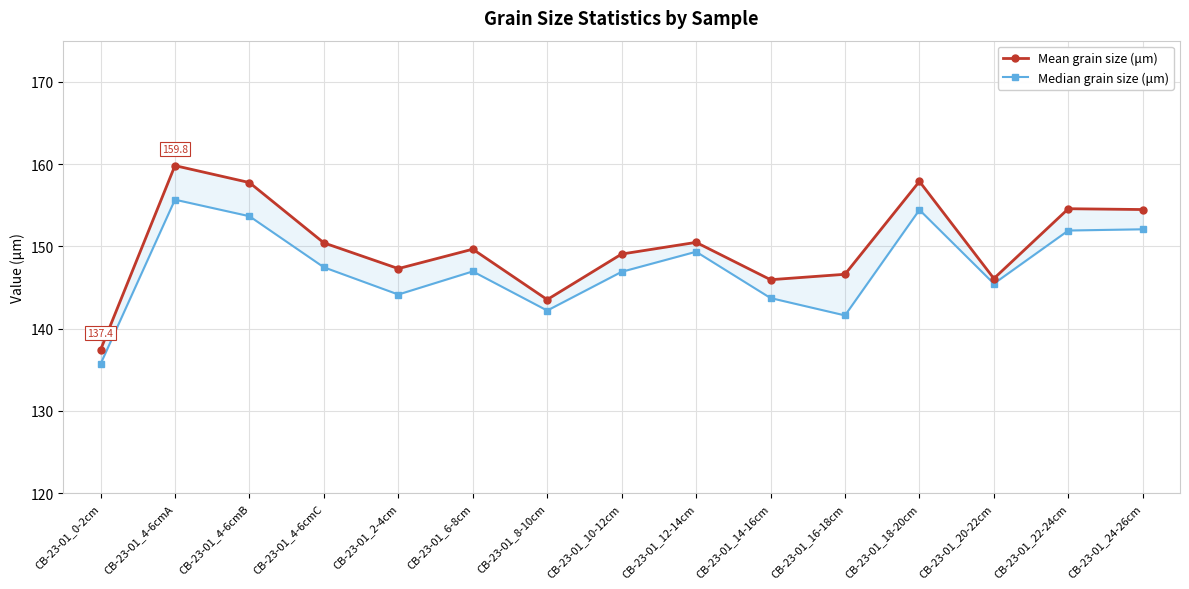

What is the sum of all Mean grain size (μm) values?

2250.9